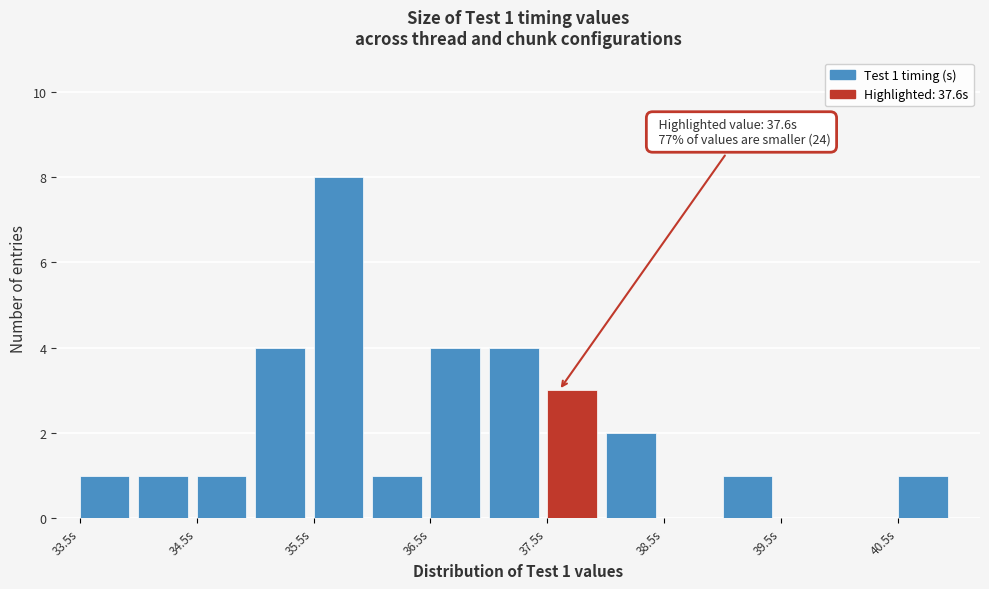

Over which range of the x-axis is the bar tallest?

35.5 to 36.0